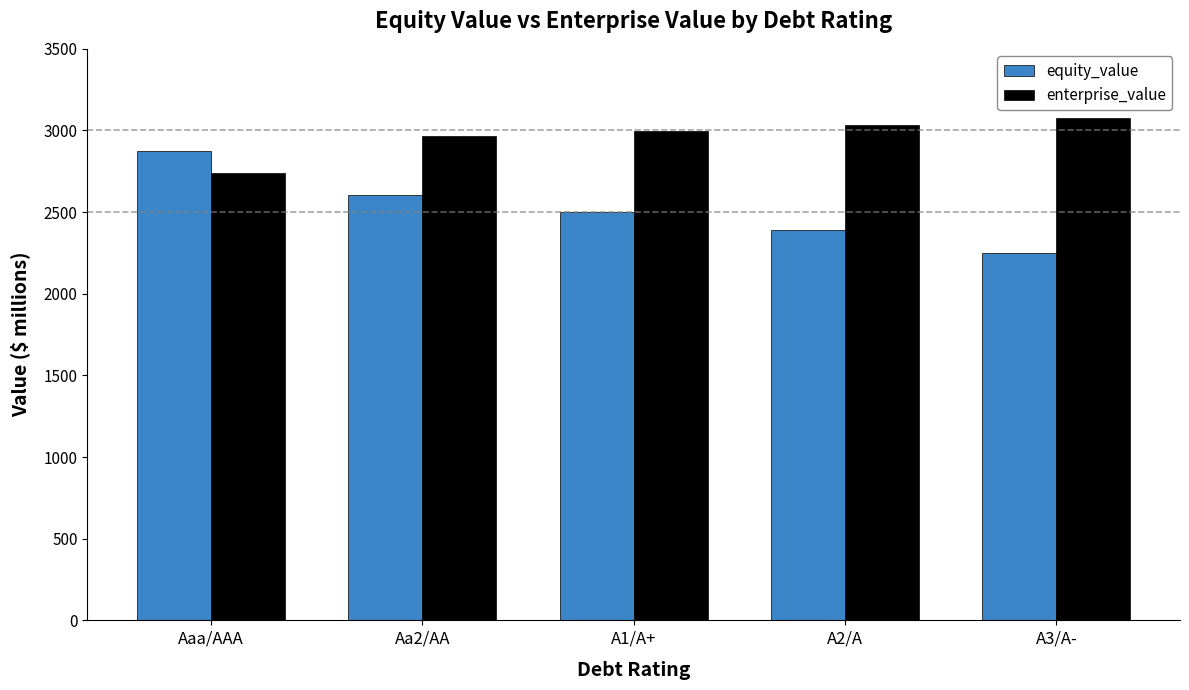

Which series has the largest range (max minus min)?

equity_value